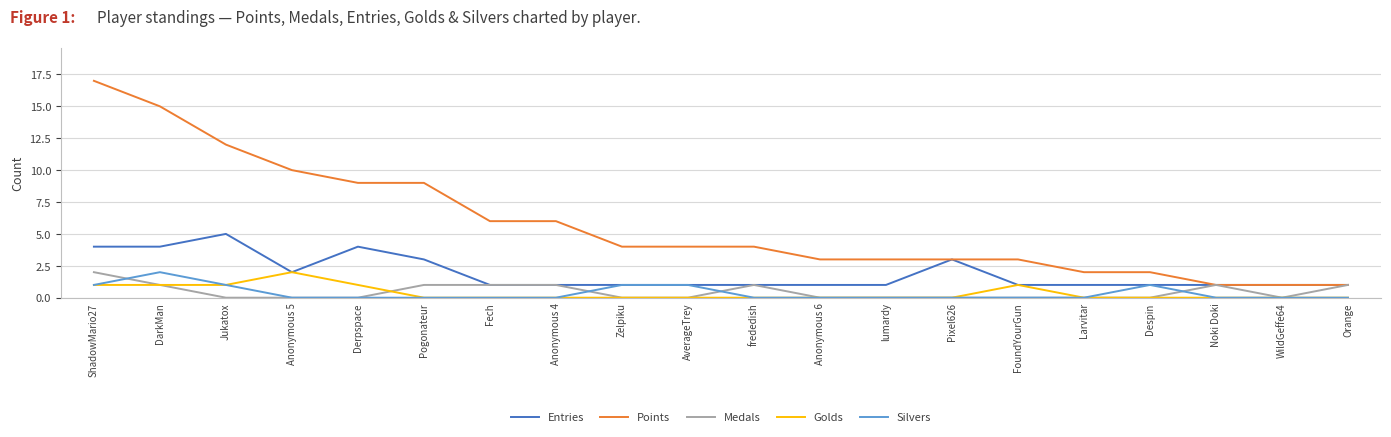

What is the difference between the highest and lowest values at Orange?

1